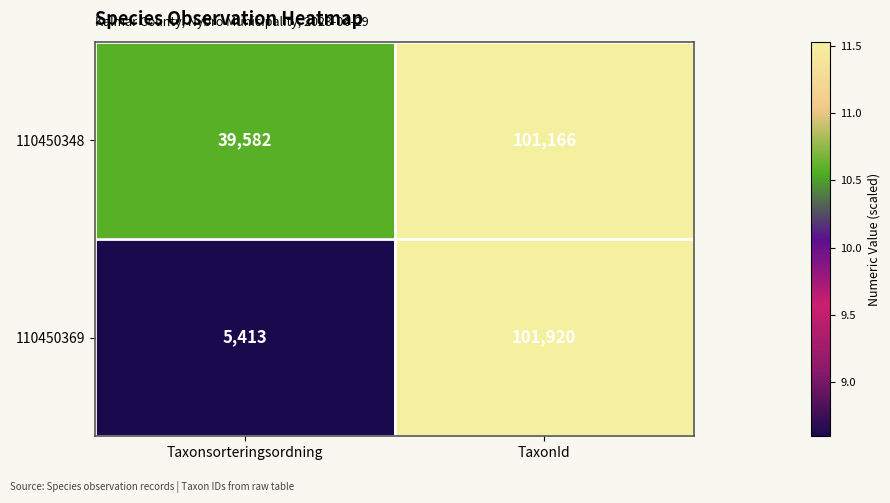

At which category is the sum across all series the highest?

TaxonId